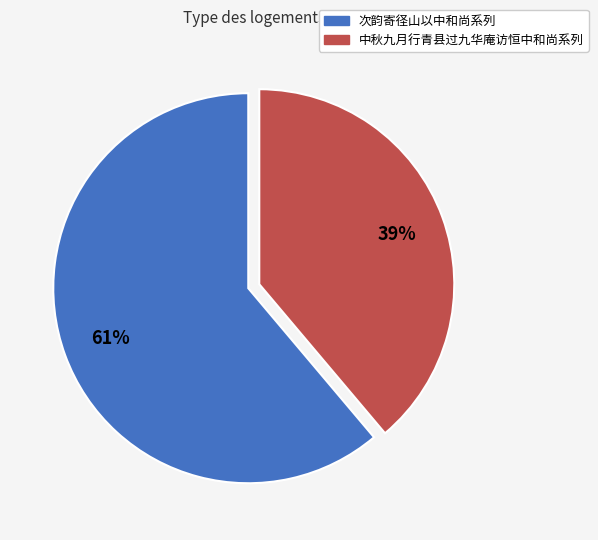

To the nearest percent, what is the difference between the largest and smallest slice percentages?

22%